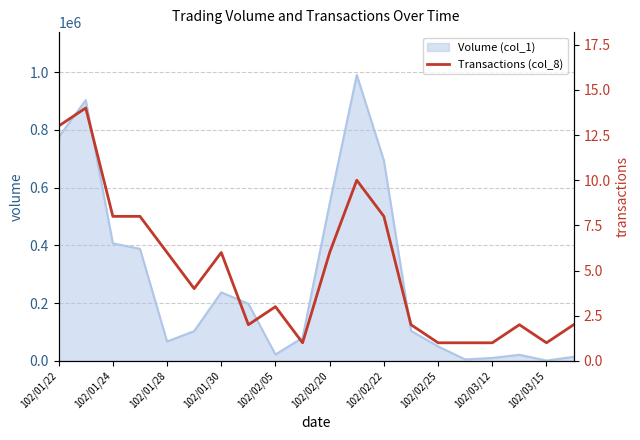

True or false: the data has more than 0 interior local peaks.

True